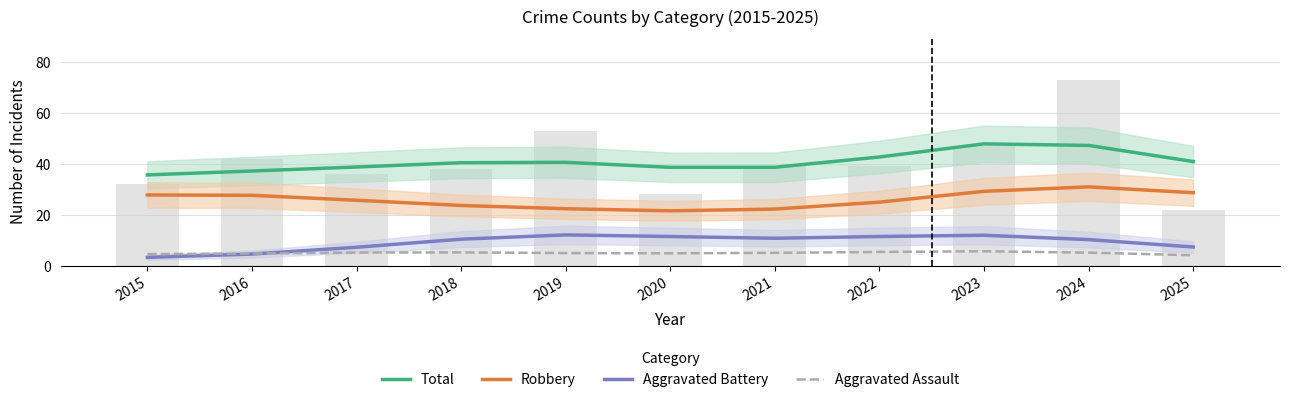

Is it true that Aggravated Assault equals 7.3 at 2015?

False